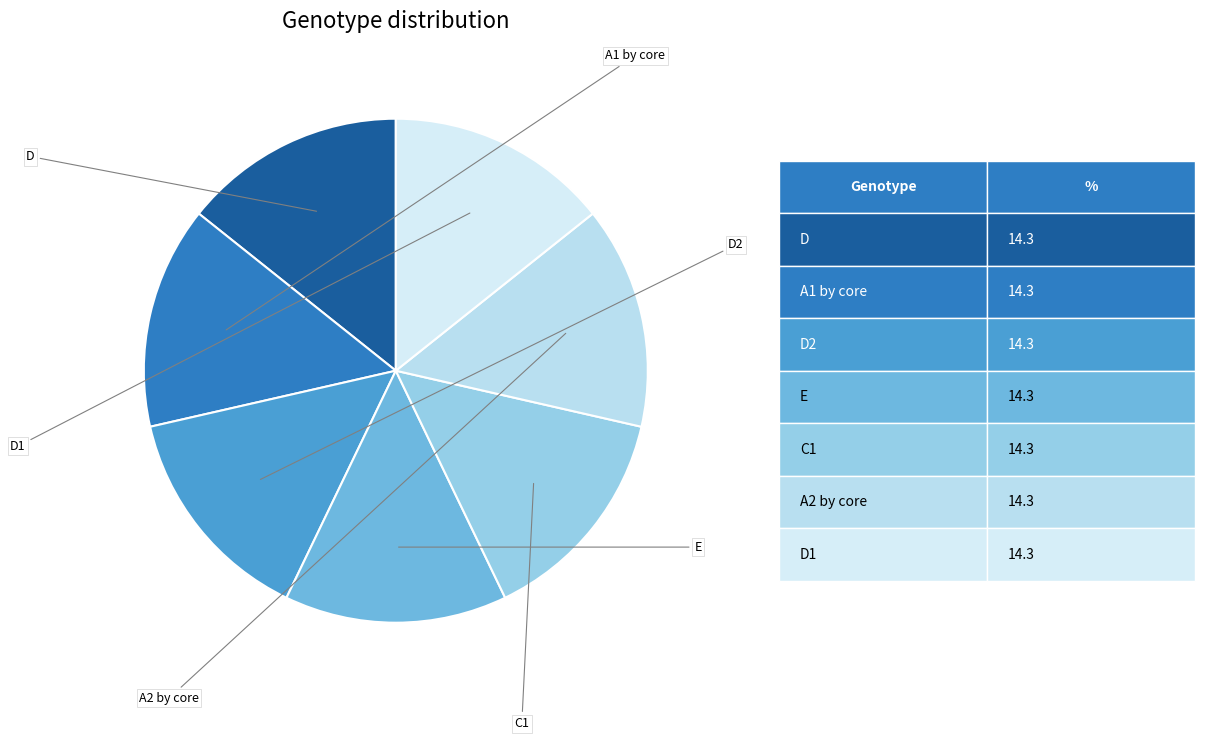

Which category has the smallest portion of the pie?

D